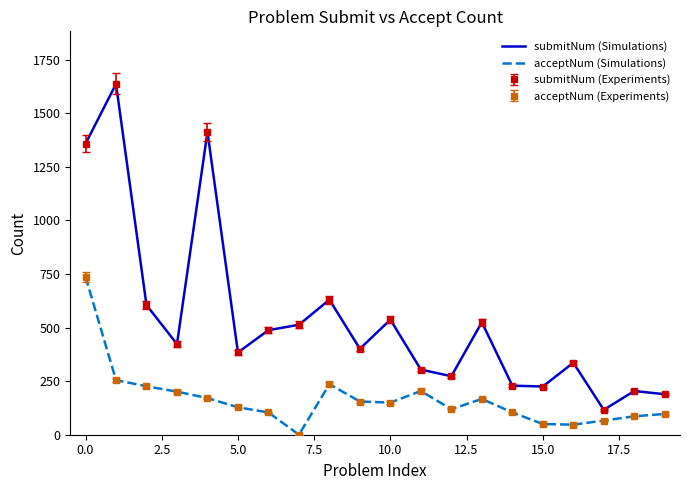

What is the label of the 16th point from the left?

15